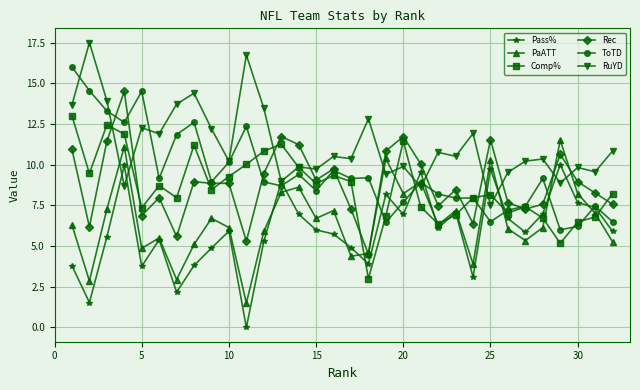

Which series has the largest total across all categories?

RuYD